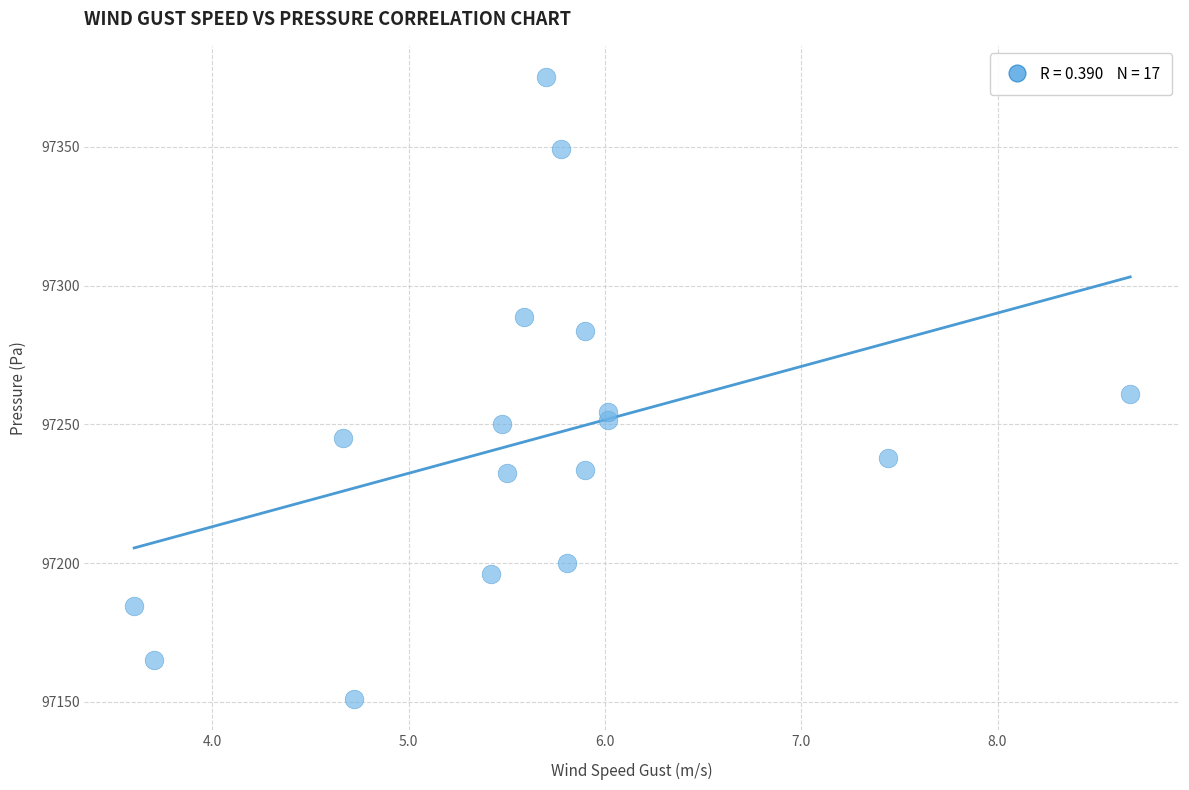

What is the range of Y values (max minus min)?

224.2